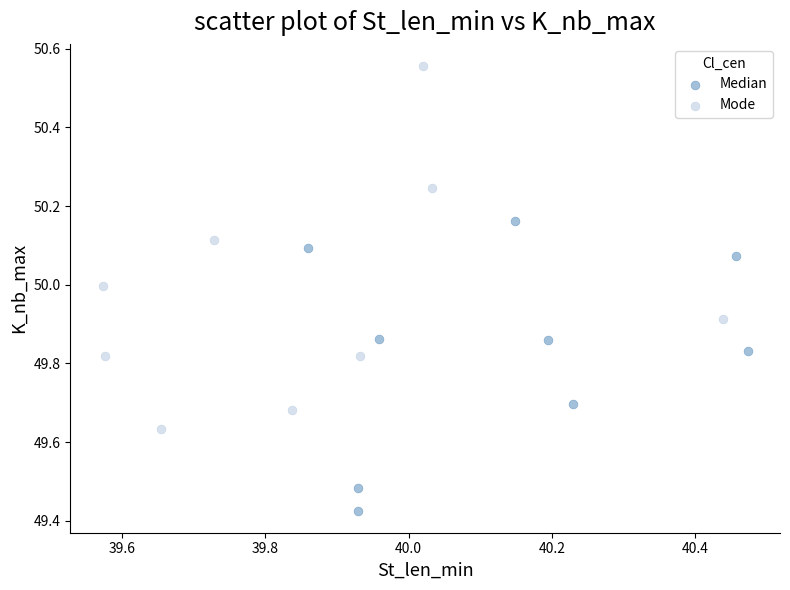

Which series has the widest spread of Y values?

Mode